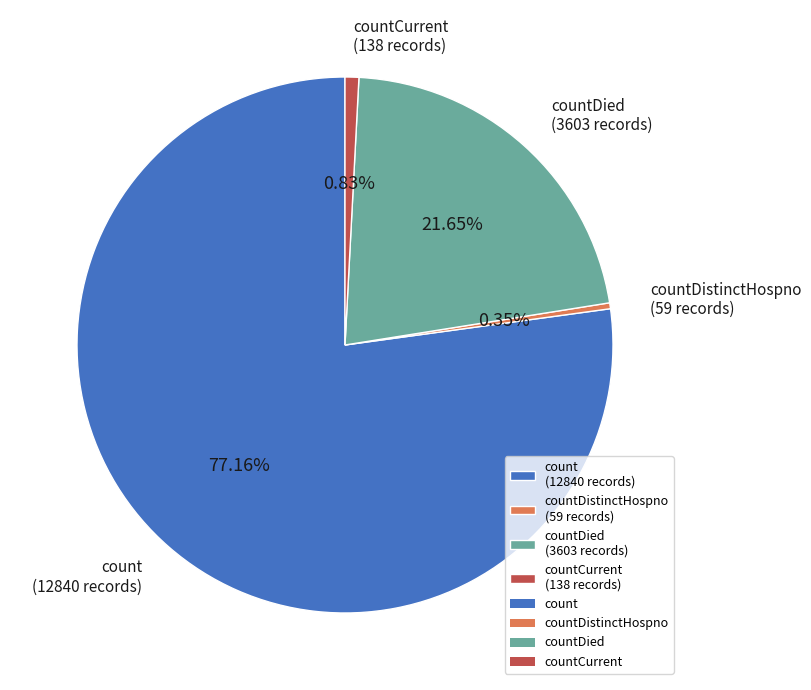

Is countDied (3603 records) the majority of the pie?

No